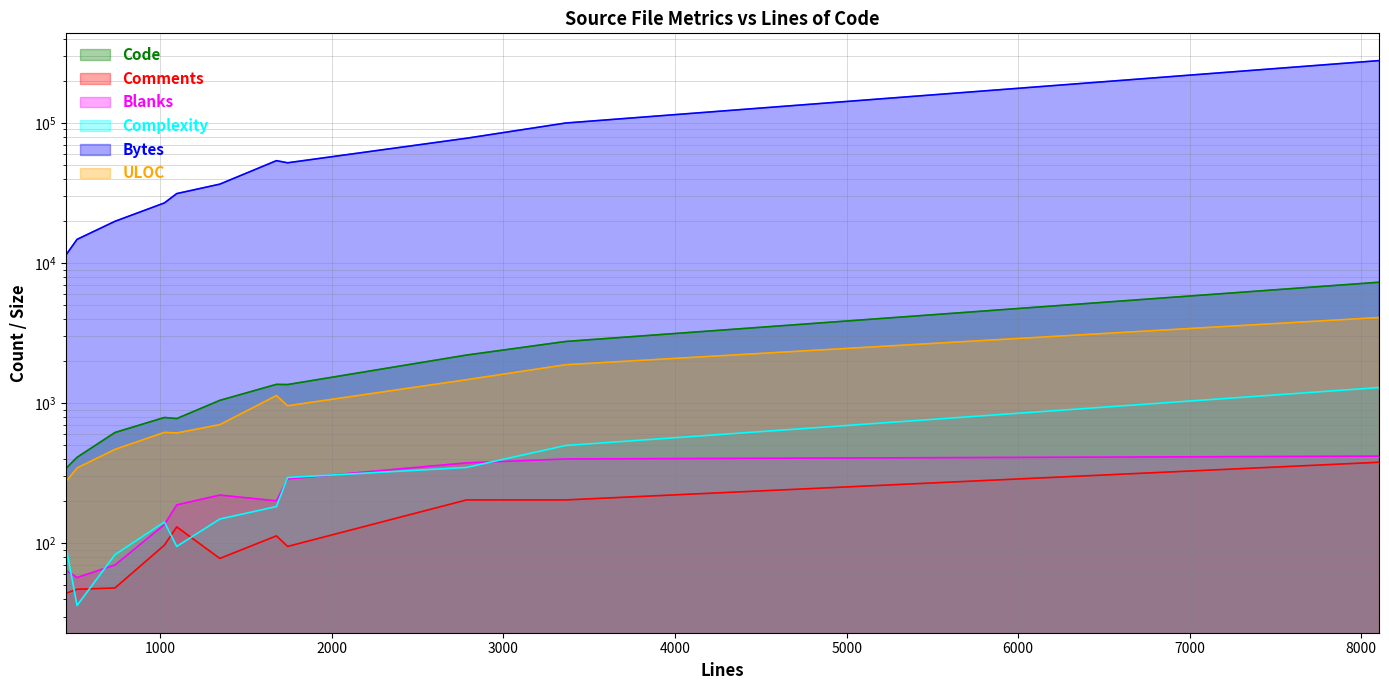

Is it true that Blanks equals 253 at 8105?

False